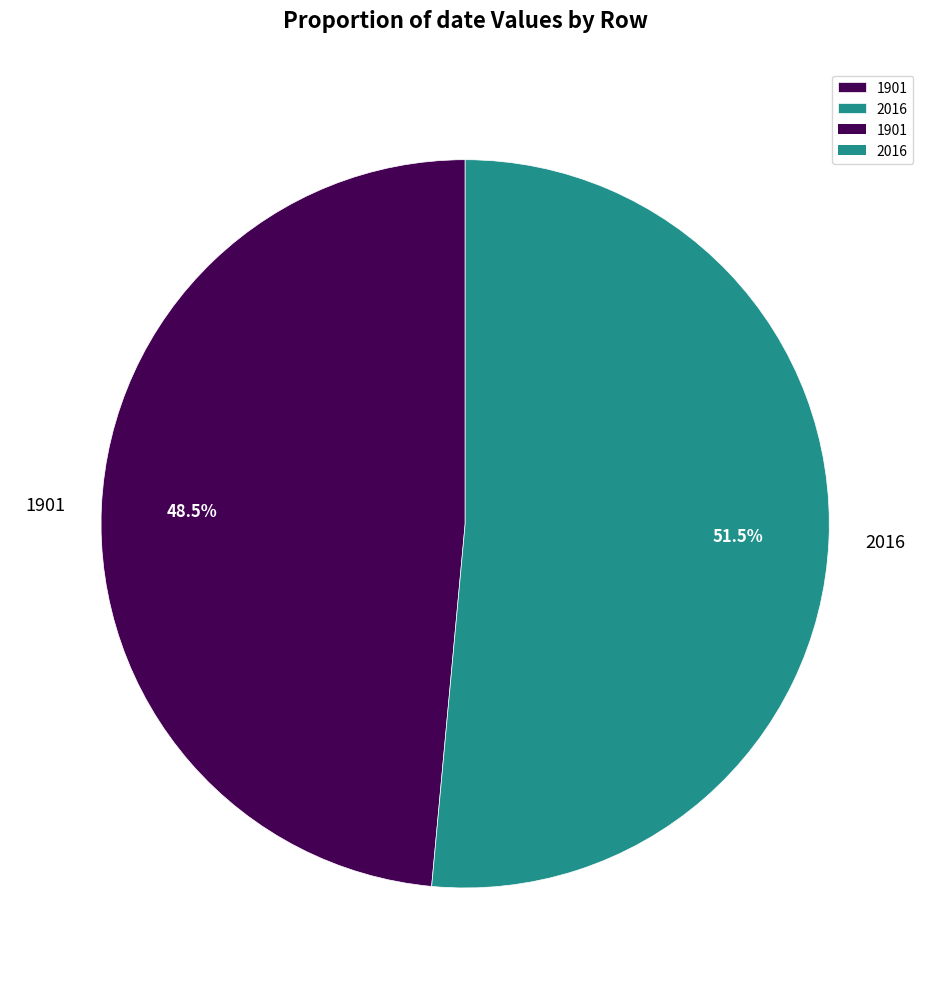

What percentage do 1901 and 2016 together represent?

100.0%